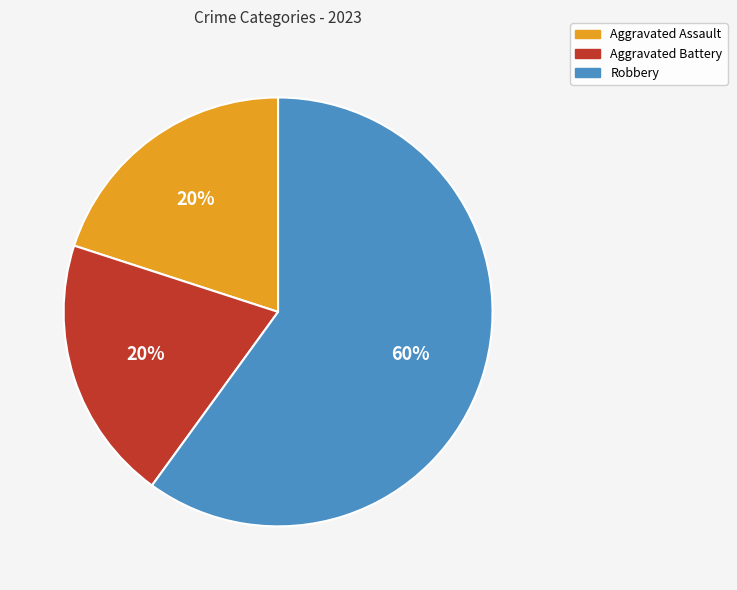

Combined, do Aggravated Battery and Robbery account for over 50%?

Yes